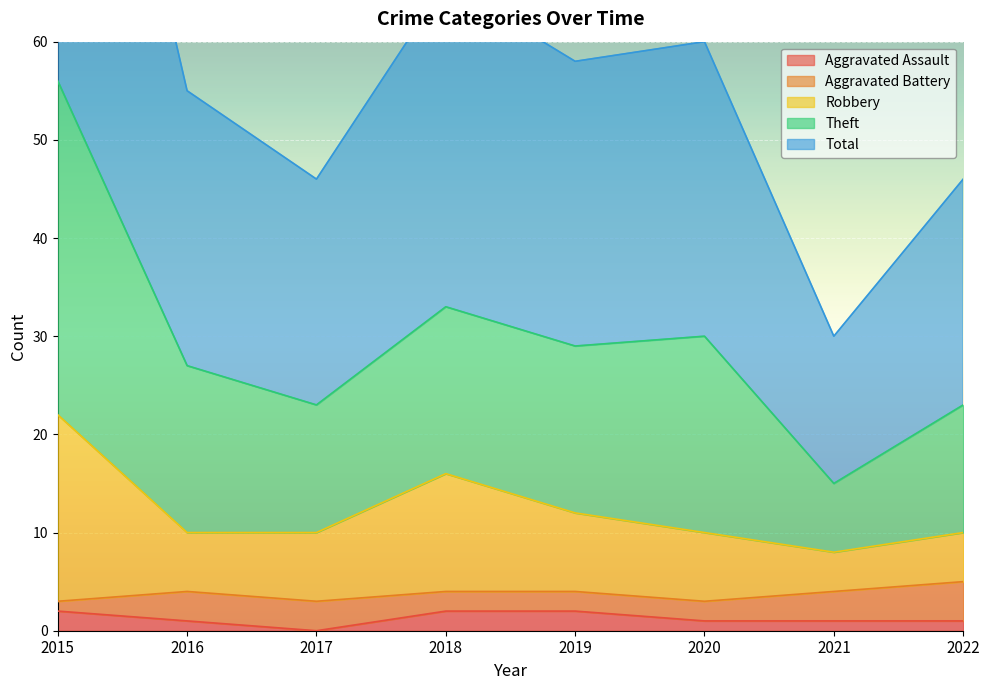

Where is the first local maximum for Robbery?

2018